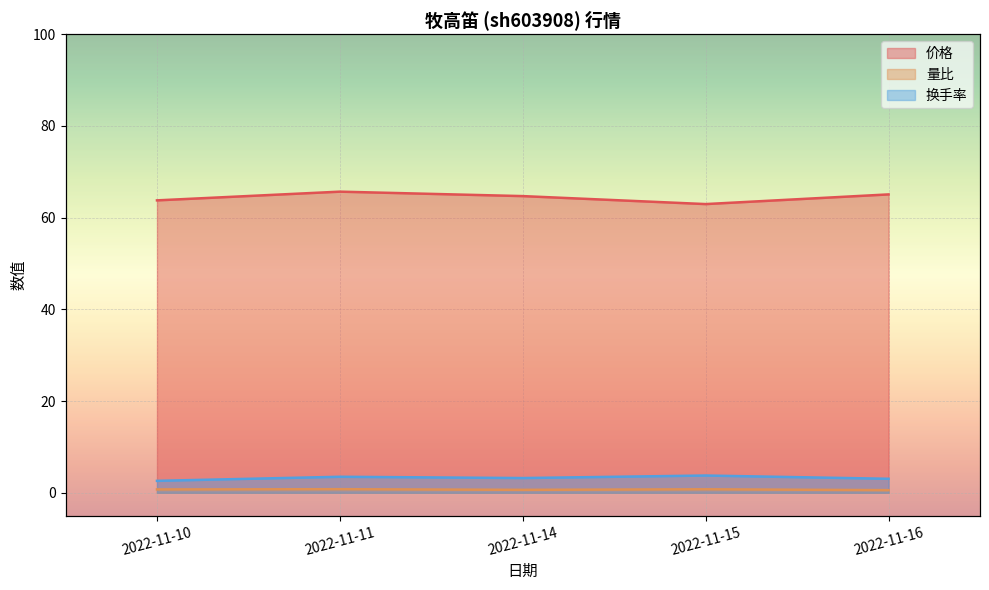

List the labels in order of 价格 value, smallest first.

2022-11-15, 2022-11-10, 2022-11-14, 2022-11-16, 2022-11-11